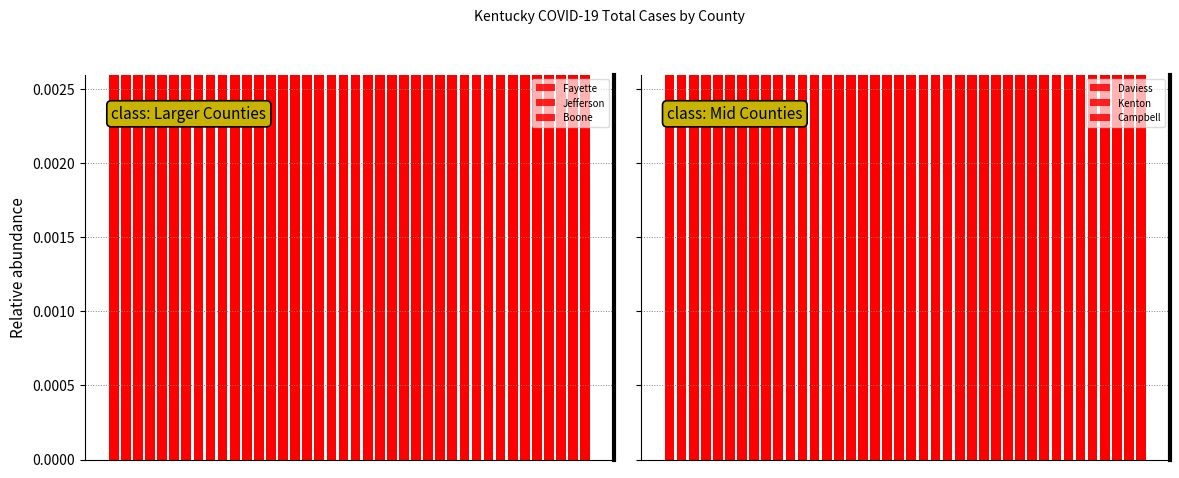

Reading left to right, what are all the values shown in this chart?

Fayette: 0.2	0.2	0.2	0.2	0.2	0.2	0.2	0.2	0.2	0.2	0.2	0.2	0.2	0.2	0.2	0.2	0.2	0.2	0.3	0.3	0.3	0.3	0.3	0.3	0.3	0.3	0.3	0.3	0.3	0.3	0.3	0.3	0.3	0.3	0.4	0.4	0.4	0.4	0.4	0.4
Jefferson: 0.6	0.6	0.6	0.6	0.7	0.7	0.7	0.7	0.7	0.7	0.7	0.7	0.7	0.7	0.8	0.8	0.8	0.8	0.8	0.8	0.8	0.8	0.8	0.8	0.8	0.8	0.8	0.9	0.9	0.9	0.9	0.9	0.9	0.9	0.9	0.9	1.0	1.0	1.0	1.0
Boone: 0.1	0.1	0.1	0.1	0.1	0.1	0.1	0.1	0.1	0.1	0.1	0.1	0.1	0.1	0.1	0.1	0.1	0.1	0.1	0.1	0.1	0.1	0.1	0.1	0.1	0.1	0.1	0.1	0.1	0.1	0.1	0.1	0.1	0.1	0.1	0.1	0.1	0.2	0.2	0.2
Daviess: 0.1	0.1	0.1	0.1	0.1	0.1	0.1	0.1	0.1	0.1	0.1	0.1	0.1	0.1	0.1	0.1	0.1	0.1	0.1	0.1	0.1	0.1	0.1	0.1	0.1	0.1	0.1	0.1	0.1	0.1	0.1	0.1	0.1	0.1	0.1	0.1	0.1	0.1	0.1	0.1
Kenton: 0.1	0.1	0.1	0.1	0.1	0.1	0.1	0.1	0.1	0.1	0.2	0.2	0.2	0.2	0.2	0.2	0.2	0.2	0.2	0.2	0.2	0.2	0.2	0.2	0.2	0.2	0.2	0.2	0.2	0.2	0.2	0.2	0.2	0.2	0.2	0.2	0.2	0.2	0.2	0.2
Campbell: 0.0	0.0	0.0	0.0	0.0	0.0	0.0	0.0	0.0	0.0	0.0	0.0	0.0	0.0	0.0	0.0	0.0	0.0	0.0	0.0	0.1	0.1	0.1	0.1	0.1	0.1	0.1	0.1	0.1	0.1	0.1	0.1	0.1	0.1	0.1	0.1	0.1	0.1	0.1	0.1